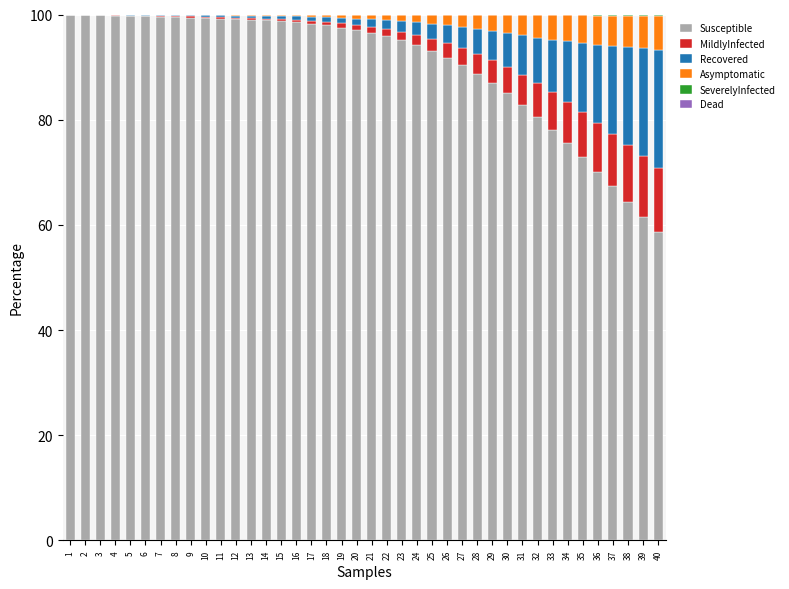

How many data points in Susceptible are above 97?

20